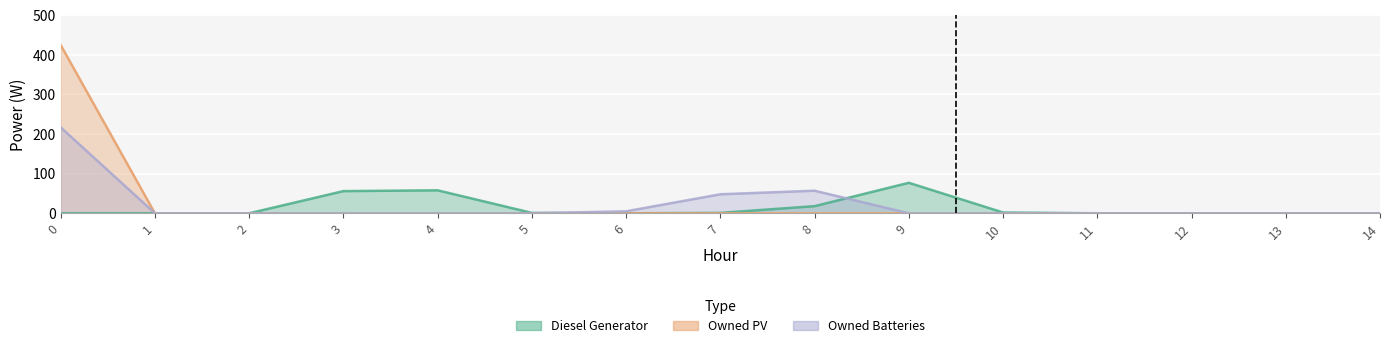

What is the total value across all series at 3?

56